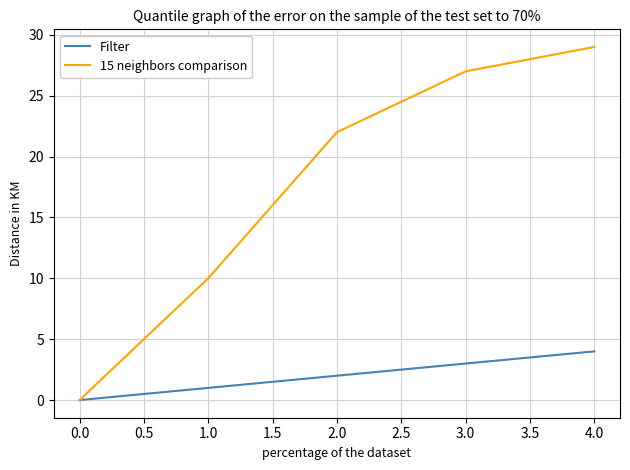

At which label is 15 neighbors comparison closest to 14?

1.0